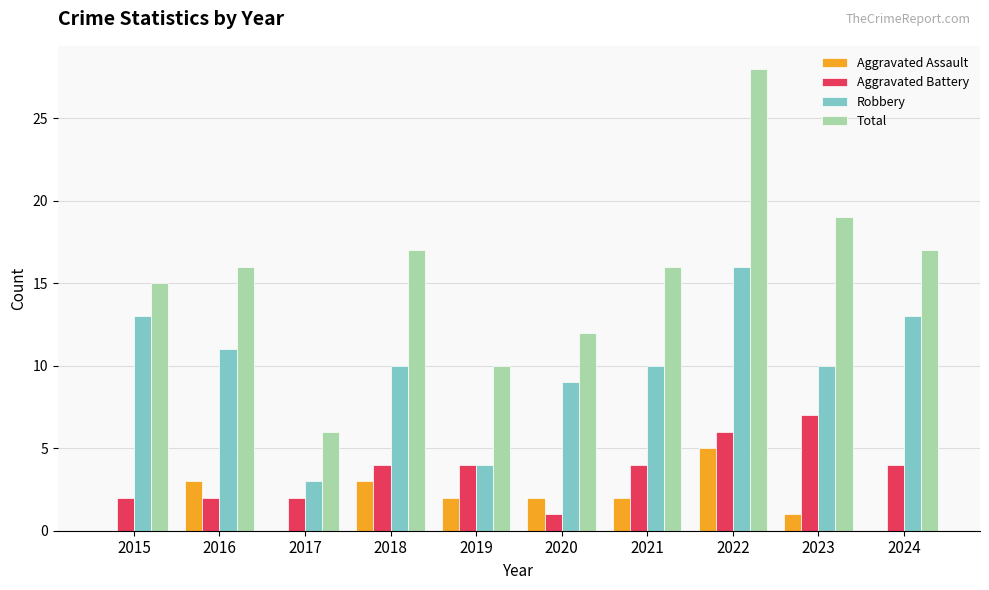

How many data points does each series have?

10